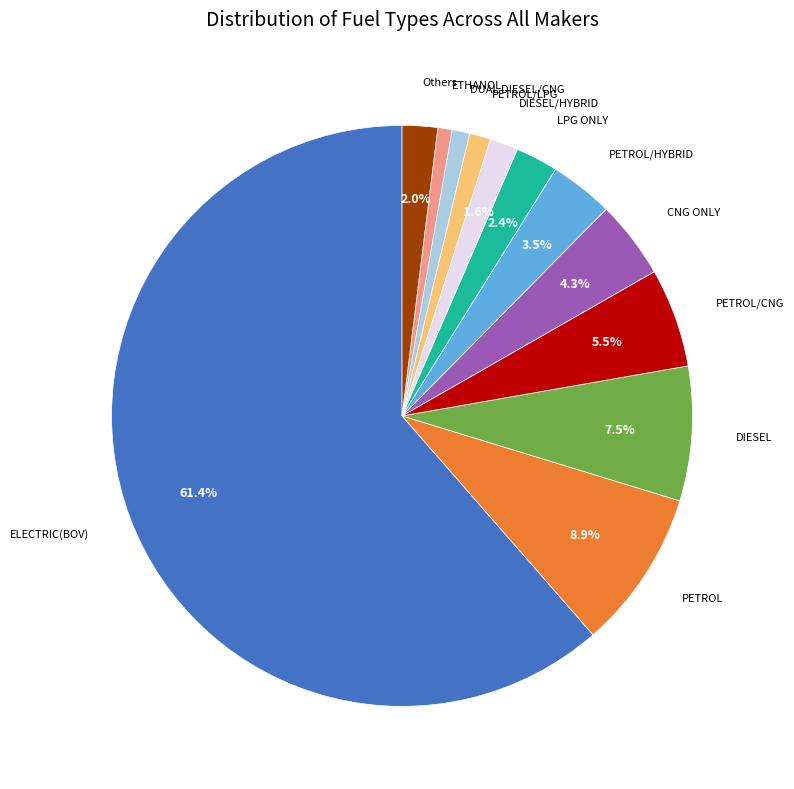

Is there any slice that represents more than half of the pie?

Yes